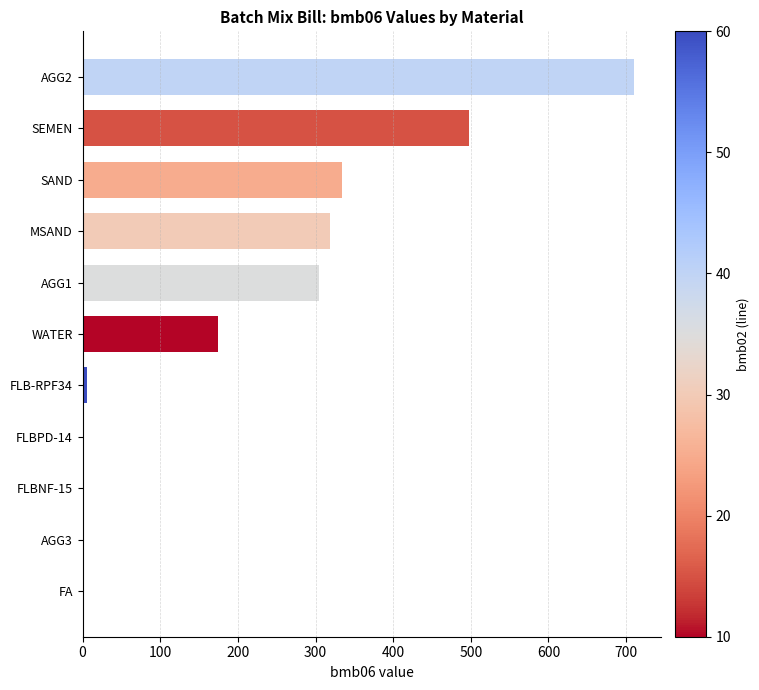

True or false: the data shows 175.0 at WATER.

True